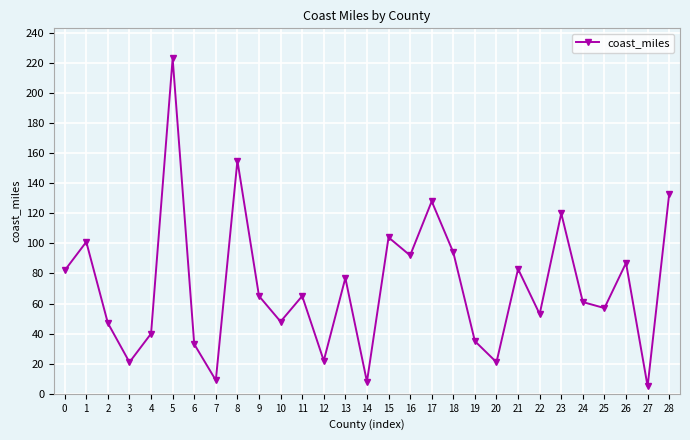

At which category does the chart reach its minimum across all series?

27